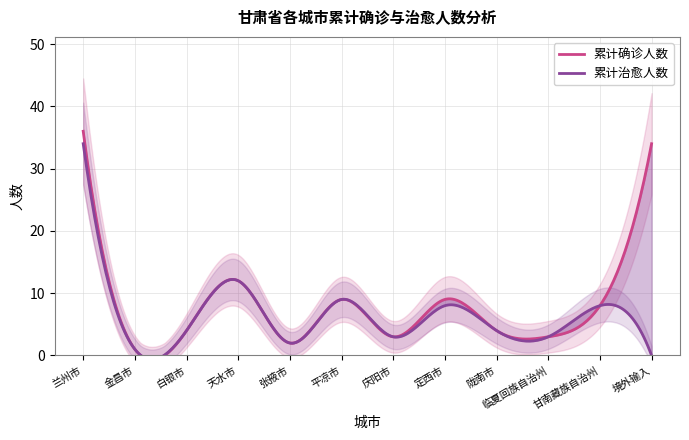

Rank the categories by 累计确诊人数 value from highest to lowest.

兰州市, 境外输入, 天水市, 平凉市, 定西市, 甘南藏族自治州, 白银市, 陇南市, 庆阳市, 临夏回族自治州, 张掖市, 金昌市